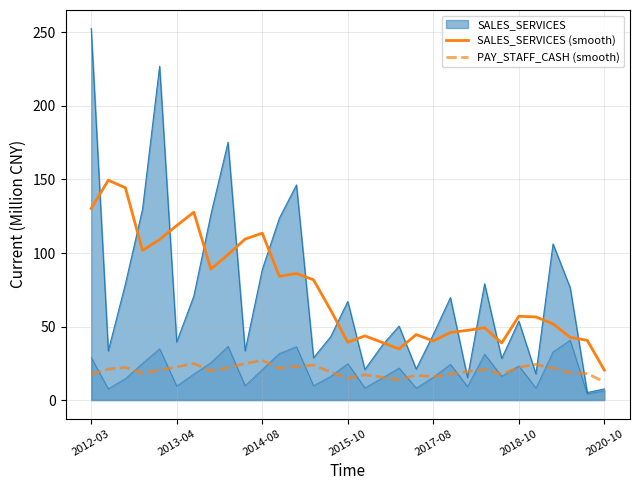

Rank the series at 2015-10 from highest to lowest value.

SALES_SERVICES (smooth), PAY_STAFF_CASH (smooth)